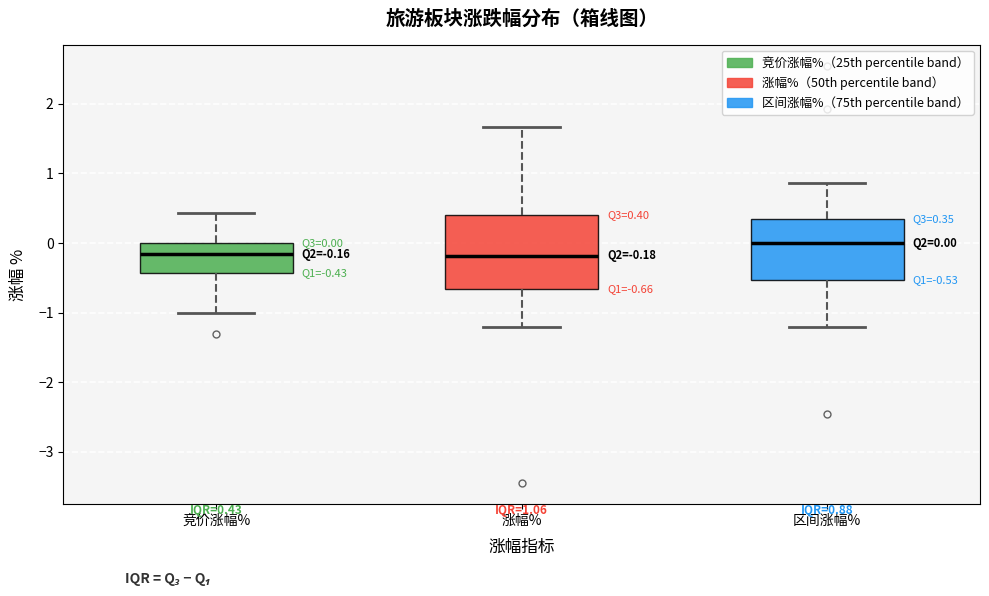

Comparing the boxes themselves (not the whiskers), which one is the tallest?

涨幅%